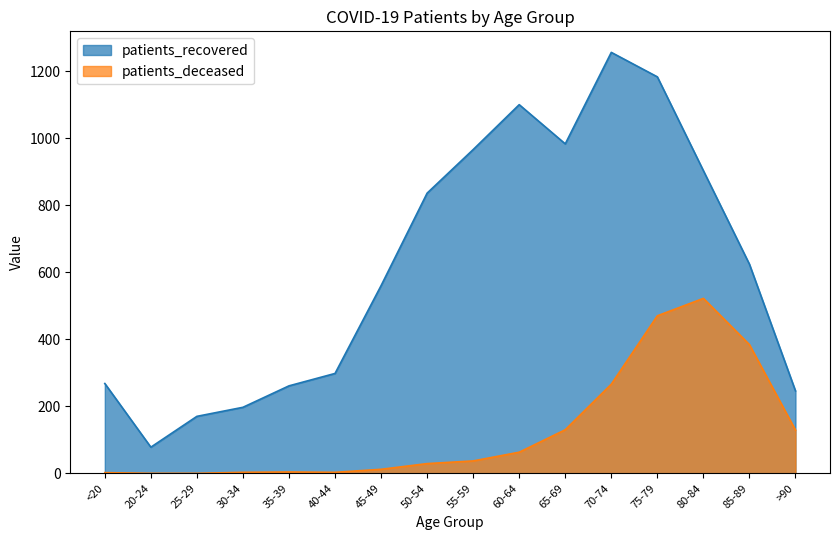

At which category is the sum across all series the highest?

75-79